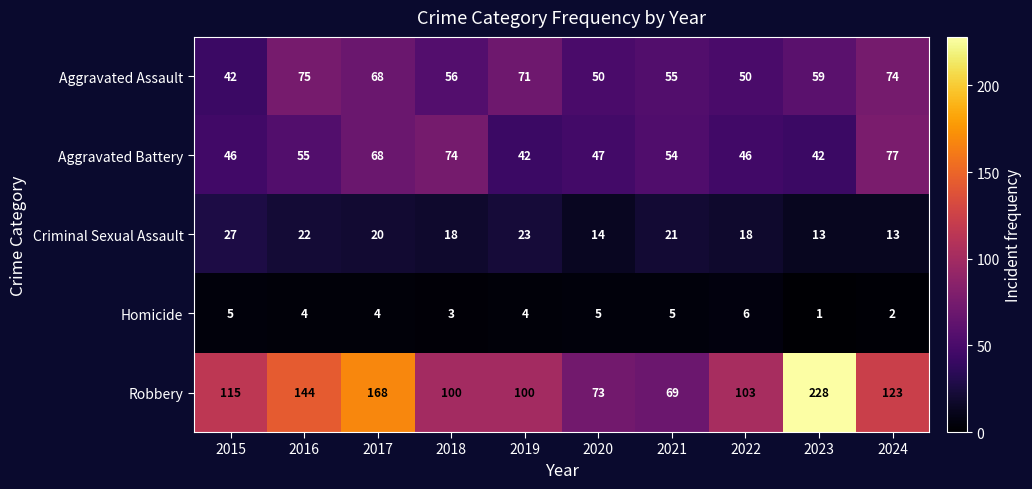

The Robbery series shows 32 at 2015. True or false?

False